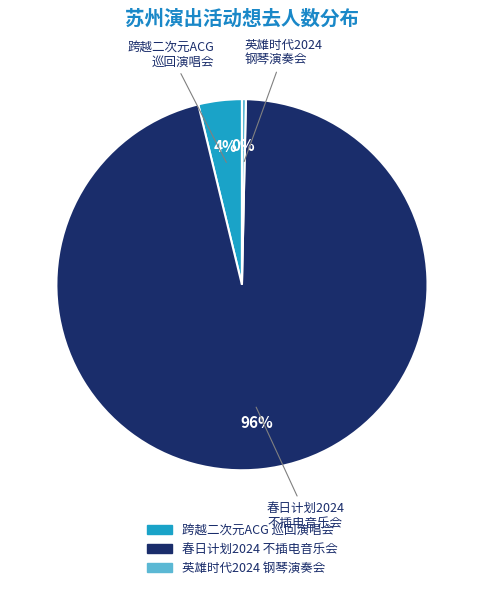

Does any single category account for the majority?

Yes